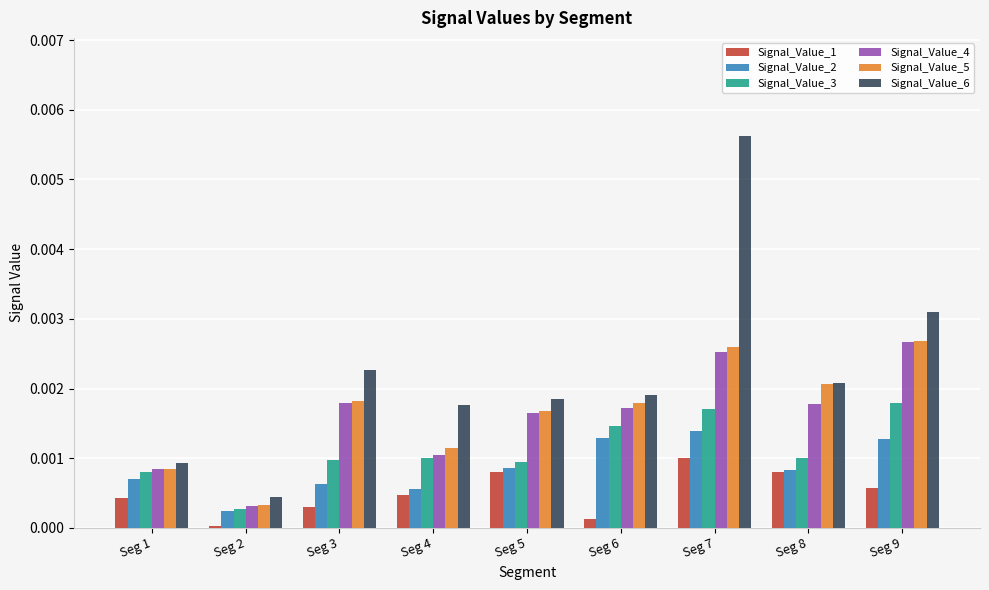

Does the chart contain stacked bars?

No